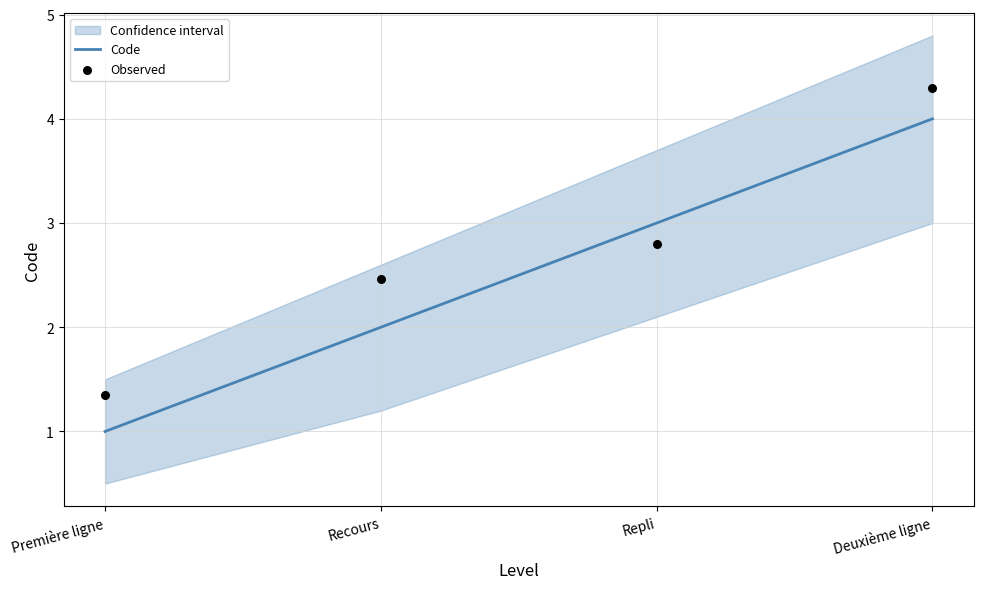

At how many categories does at least one series exceed 2?

3